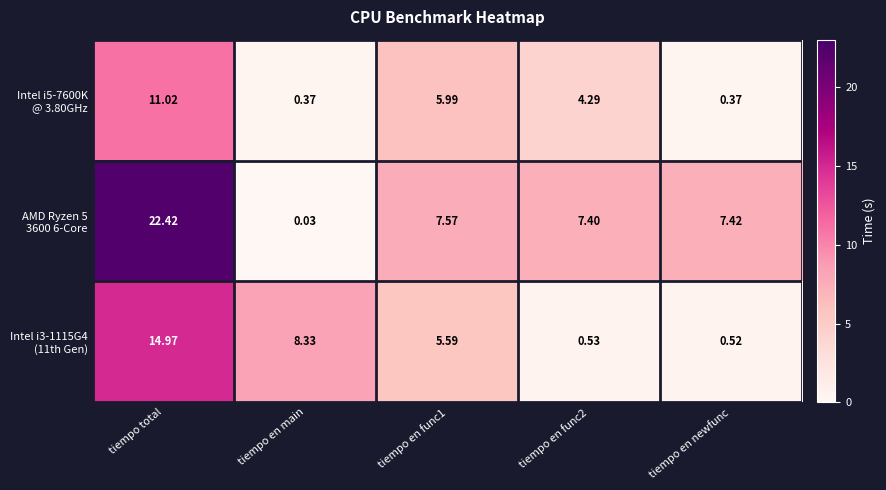

Which category has the lowest value across all series?

tiempo en main